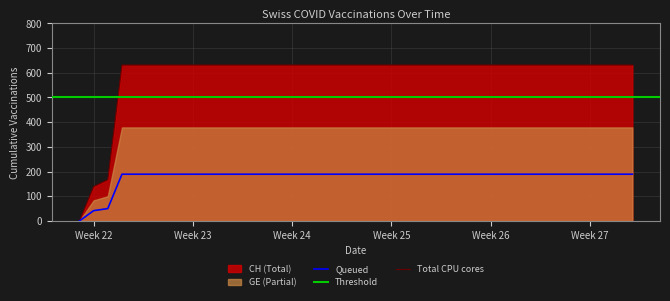

Reading left to right, extract all data points from this chart.

Queued: 0.0	41.7	50.1	189.3	189.3	189.3	189.3	189.3	189.3	189.3	189.3	189.3	189.3	189.3	189.3	189.3	189.3	189.3	189.3	189.3	189.3	189.3	189.3	189.3	189.3	189.3	189.3	189.3	189.3	189.3	189.3	189.3	189.3	189.3	189.3	189.3	189.3	189.3	189.3	189.3
Total CPU cores: 0.0	139.0	167.0	631.0	631.0	631.0	631.0	631.0	631.0	631.0	631.0	631.0	631.0	631.0	631.0	631.0	631.0	631.0	631.0	631.0	631.0	631.0	631.0	631.0	631.0	631.0	631.0	631.0	631.0	631.0	631.0	631.0	631.0	631.0	631.0	631.0	631.0	631.0	631.0	631.0